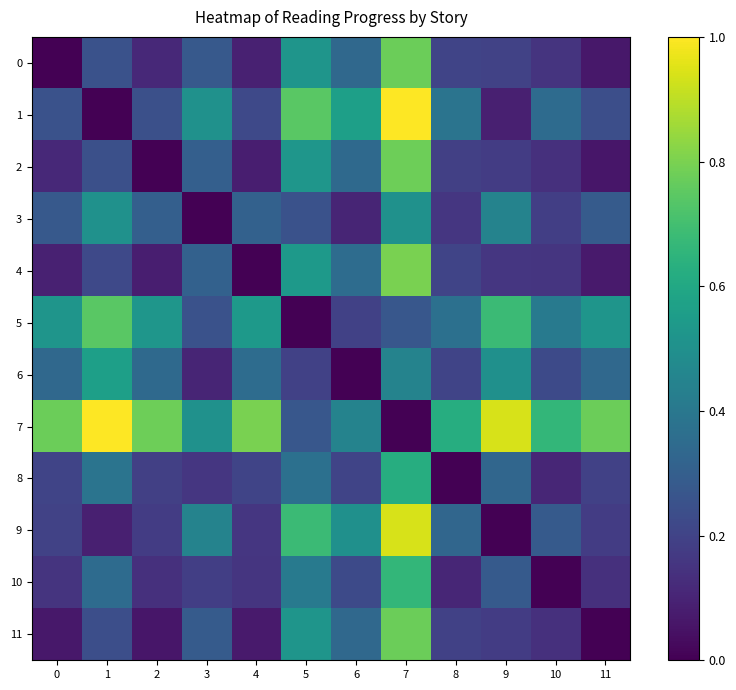

What is the spread (max minus min) of values at 1?

1.0